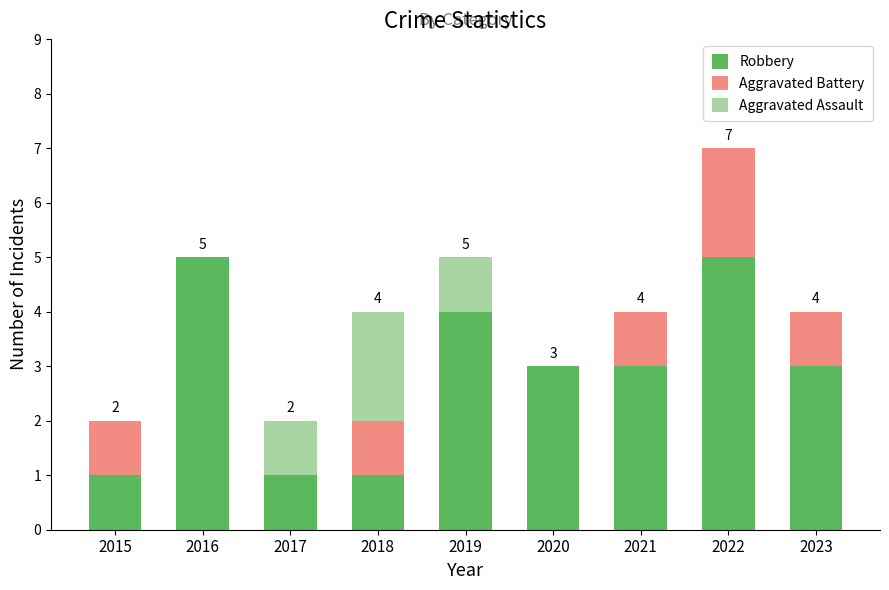

Reading right to left, transcribe the values for Robbery.

2023=3	2022=5	2021=3	2020=3	2019=4	2018=1	2017=1	2016=5	2015=1